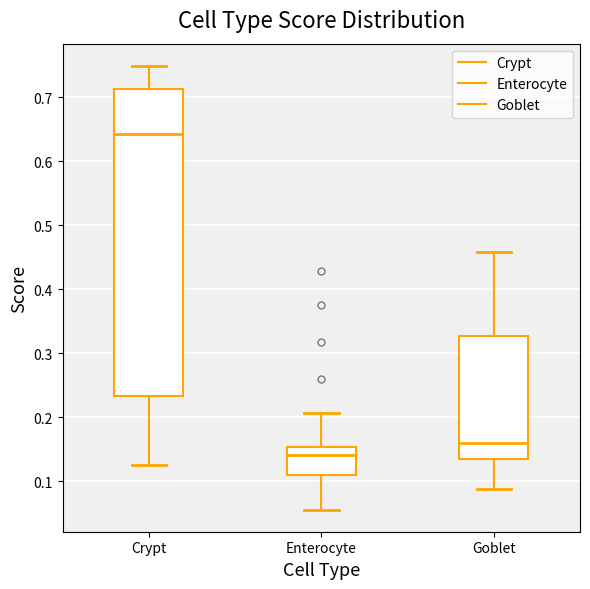

Reading left to right, transcribe this box plot: for each box, give where its median line is, the range the box spans, and where its two whiskers end, as read against the y-axis. The values are not printed on the chart, so give them approximately, as read against the axis.

Crypt: median 0.64, box 0.23 to 0.71, whiskers 0.13 to 0.75
Enterocyte: median 0.14, box 0.11 to 0.15, whiskers 0.06 to 0.21
Goblet: median 0.16, box 0.14 to 0.33, whiskers 0.09 to 0.46